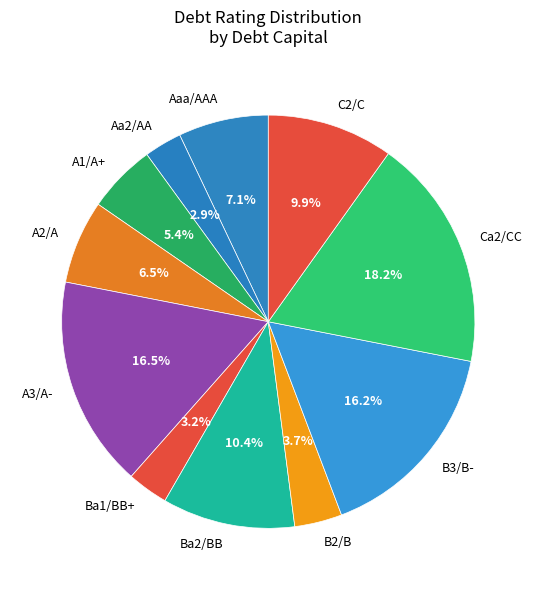

Which category has the biggest portion of the pie?

Ca2/CC